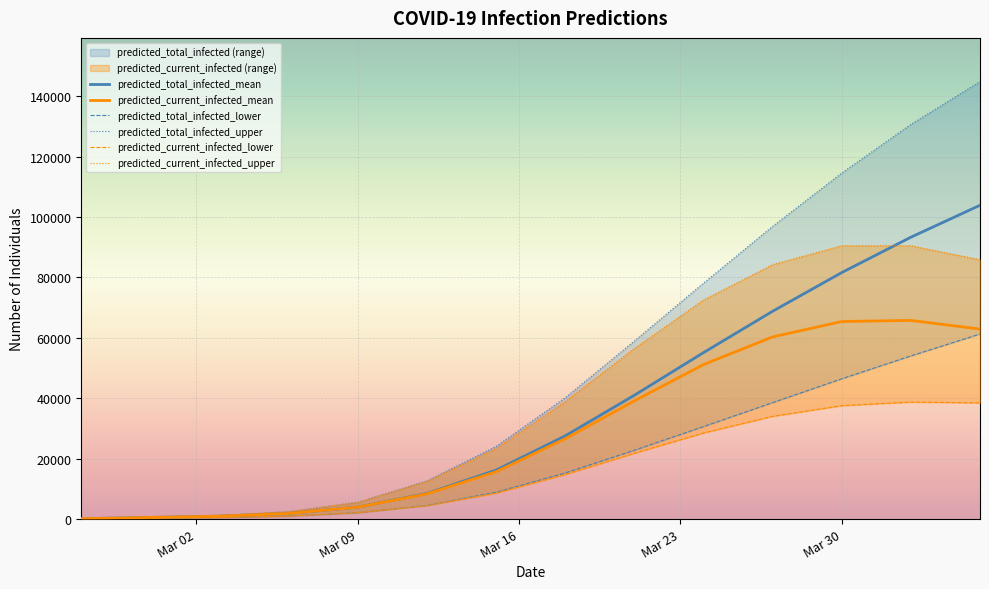

What is the value of the predicted_total_infected_mean point at the 14th from the left?

103877